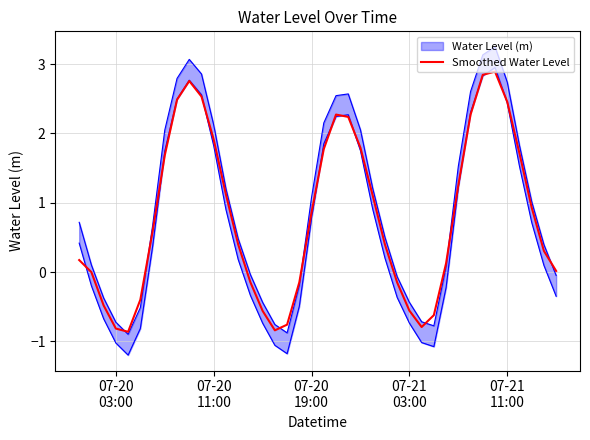

How many lines are shown in the chart?

1